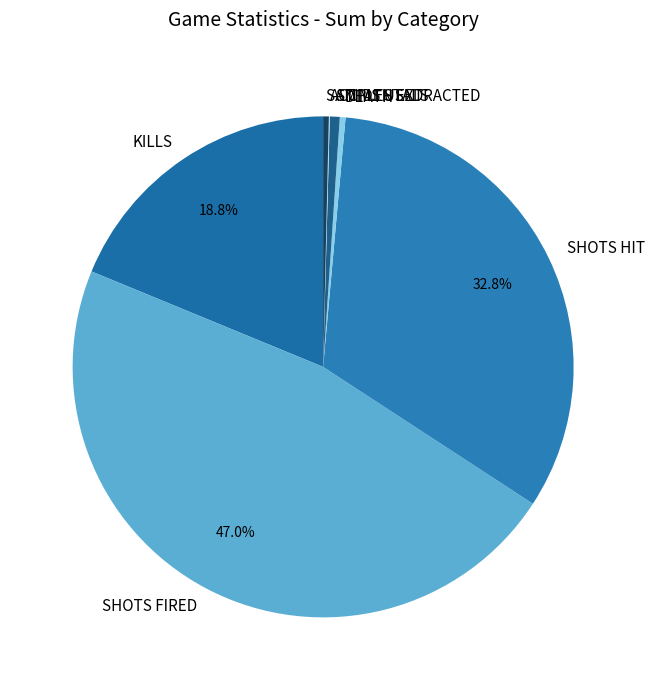

True or false: DEATH accounts for 0% of the total.

True